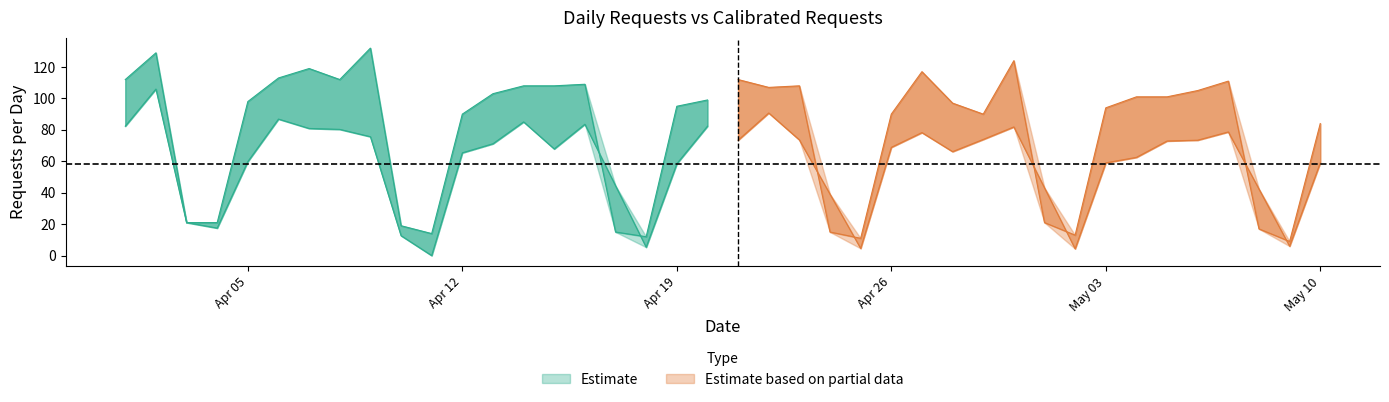

What is the value of the 30th point from the left?

124